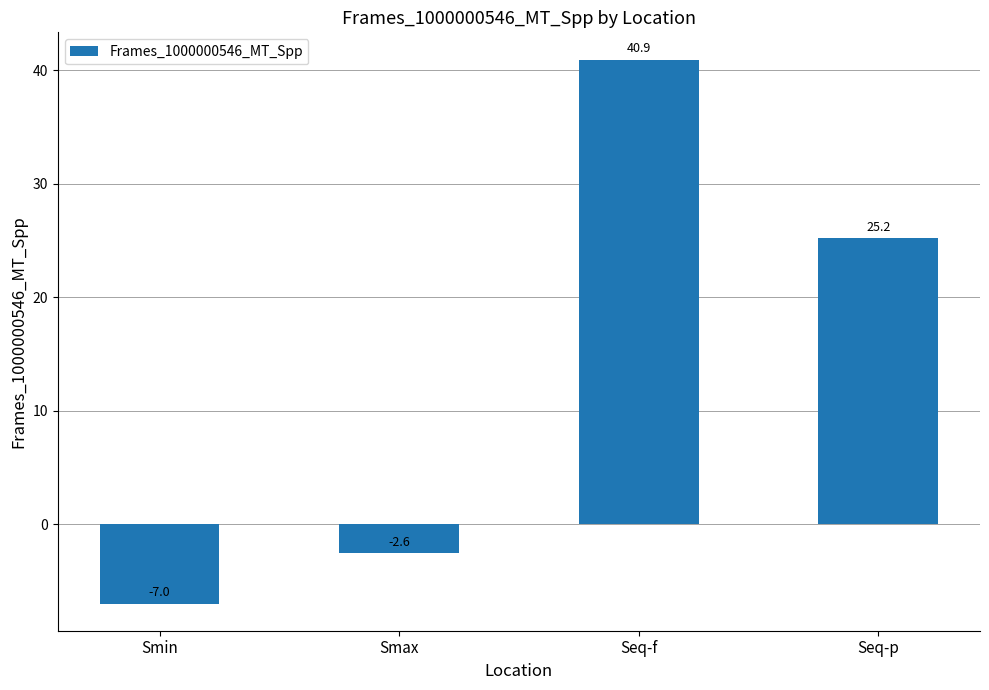

What is the difference between the maximum and minimum values?

48.0